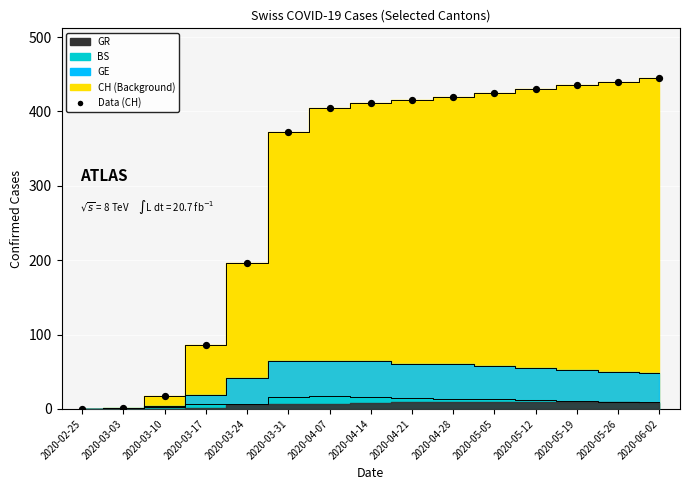

What is the range of Y values (max minus min)?

445